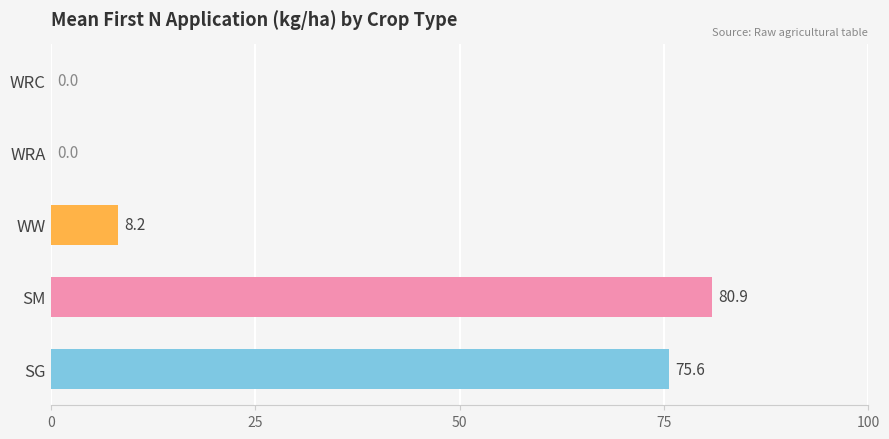

At which label is the value closest to 40?

WW